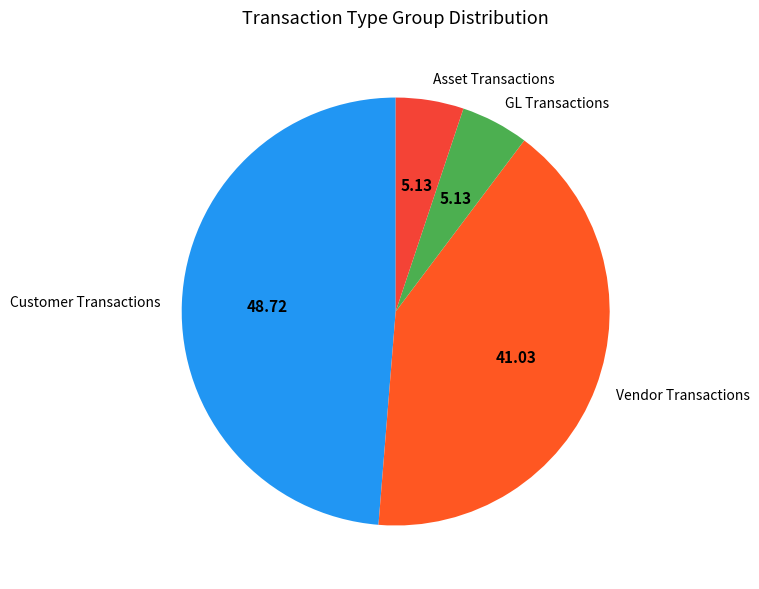

Is the sum of Vendor Transactions and Asset Transactions greater than half?

No